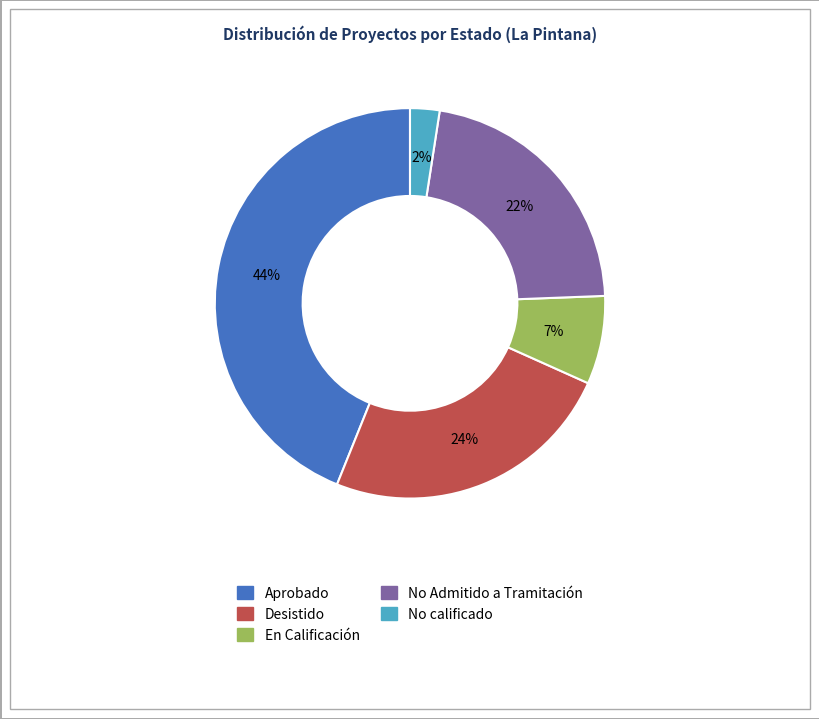

To the nearest percent, what percentage of the pie is No Admitido a Tramitación?

22%